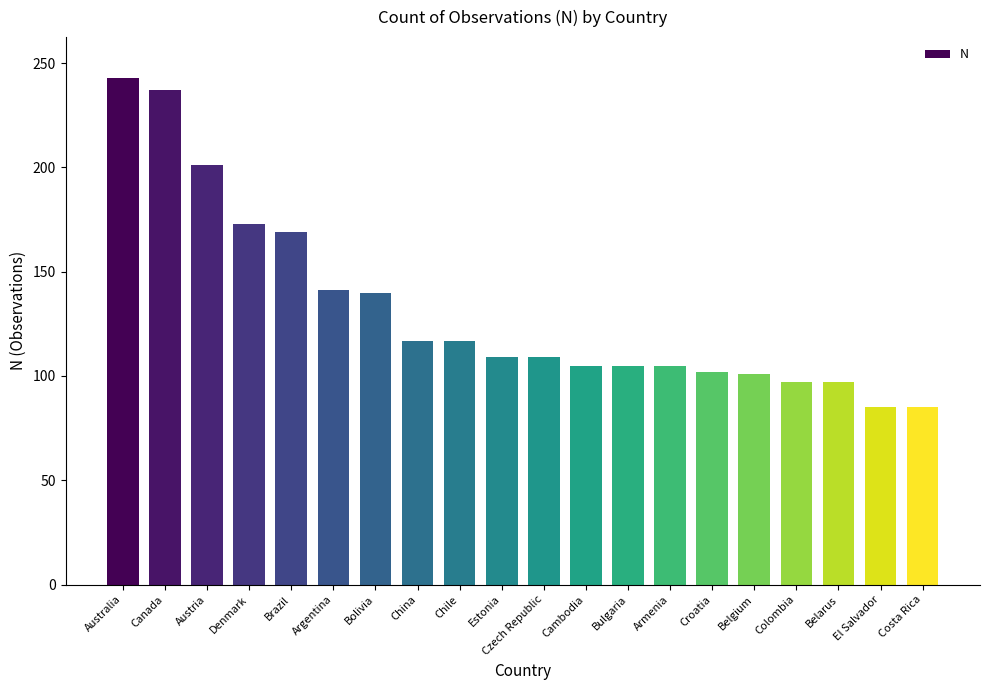

What is the label of the 16th bar from the right?

Brazil